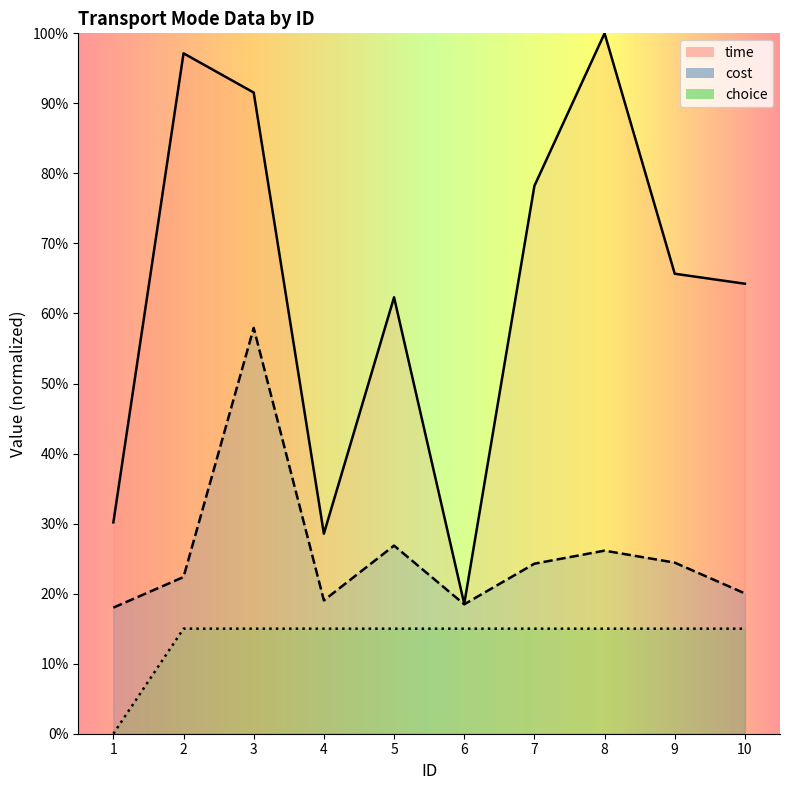

Reading right to left, list all the values displayed in this chart.

cost: 10=20.0	9=24.4	8=26.1	7=24.3	6=18.5	5=26.9	4=19.0	3=57.9	2=22.4	1=18.0
time: 10=64.2	9=65.7	8=100.0	7=78.2	6=18.5	5=62.3	4=28.6	3=91.5	2=97.1	1=30.2
choice: 10=15.0	9=15.0	8=15.0	7=15.0	6=15.0	5=15.0	4=15.0	3=15.0	2=15.0	1=0.0